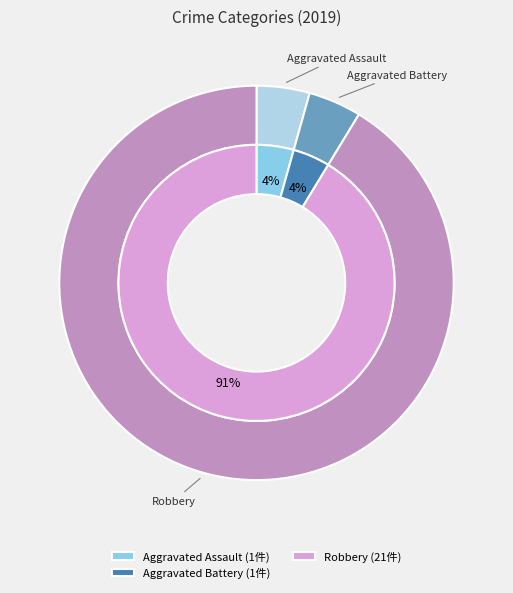

To the nearest percent, what is the difference between the Aggravated Assault and Robbery slice percentages?

87%